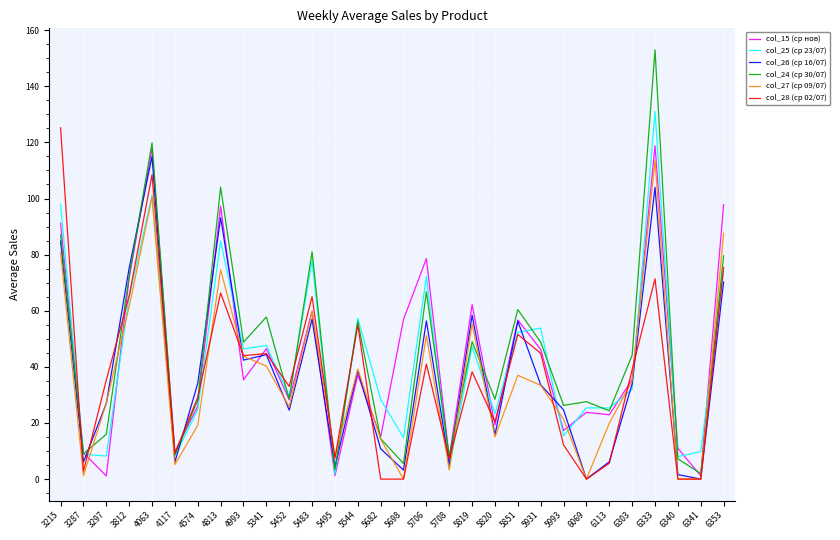

What is the approximate value of col_25 (ср 23/07) at 4993?

46.4